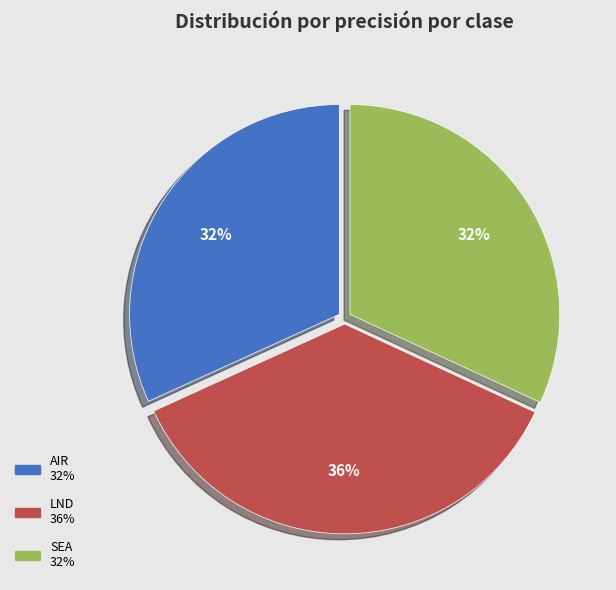

Is there any slice that represents more than half of the pie?

No